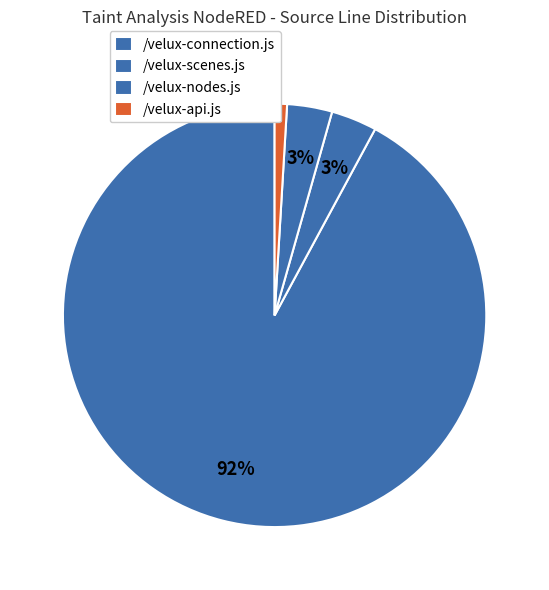

How many segments does this pie chart have?

4